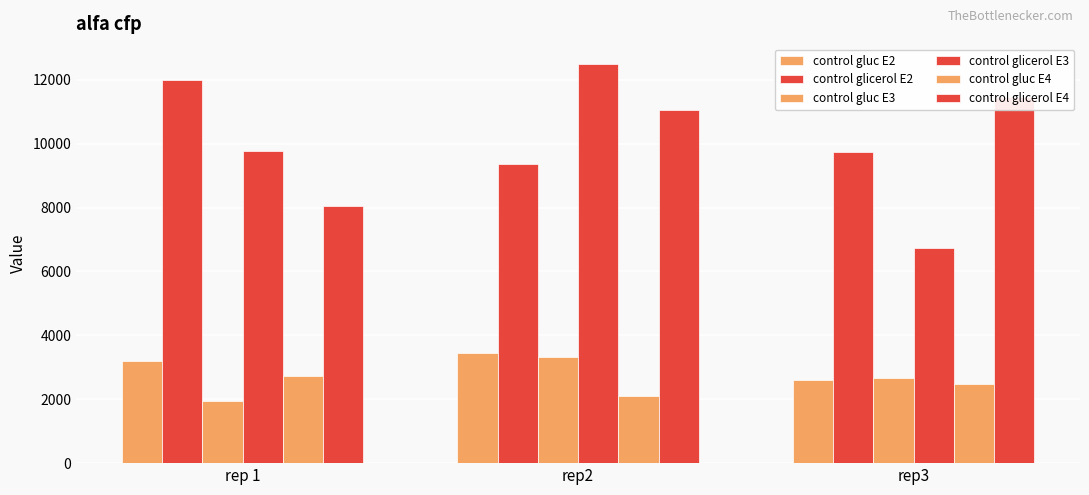

What is the label of the 2nd bar from the right?

rep2